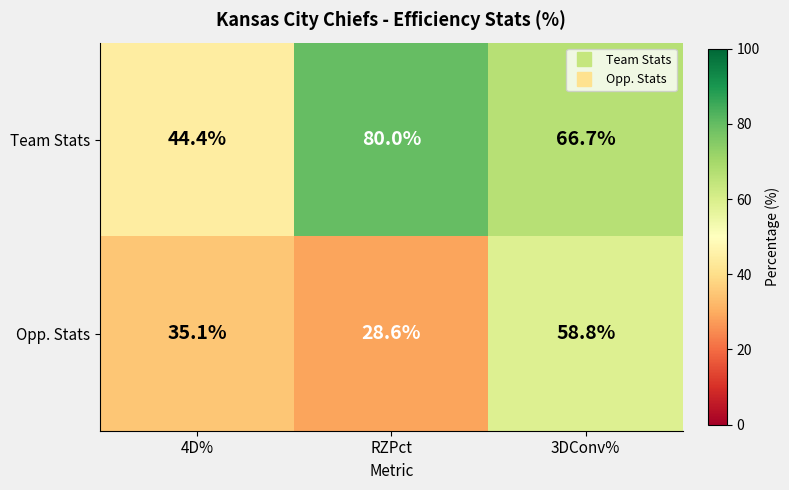

Which label corresponds to the largest value in the chart?

RZPct